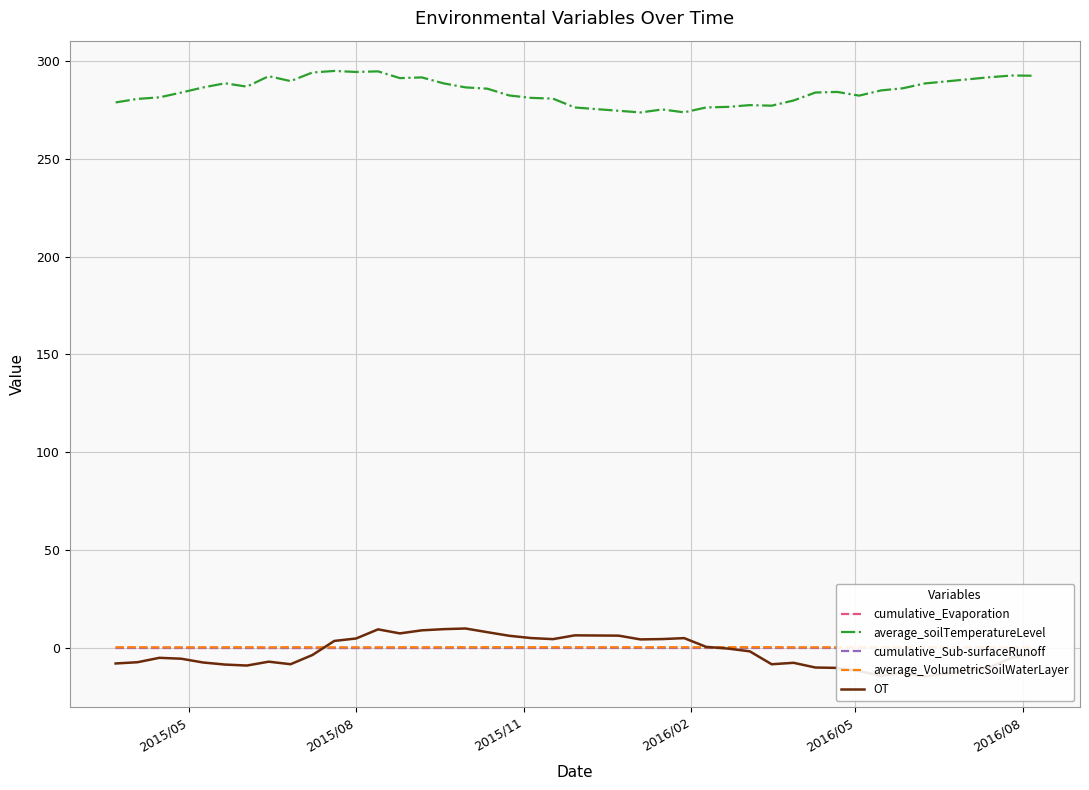

List the series in order of their peak value, lowest first.

cumulative_Evaporation, cumulative_Sub-surfaceRunoff, average_VolumetricSoilWaterLayer, OT, average_soilTemperatureLevel